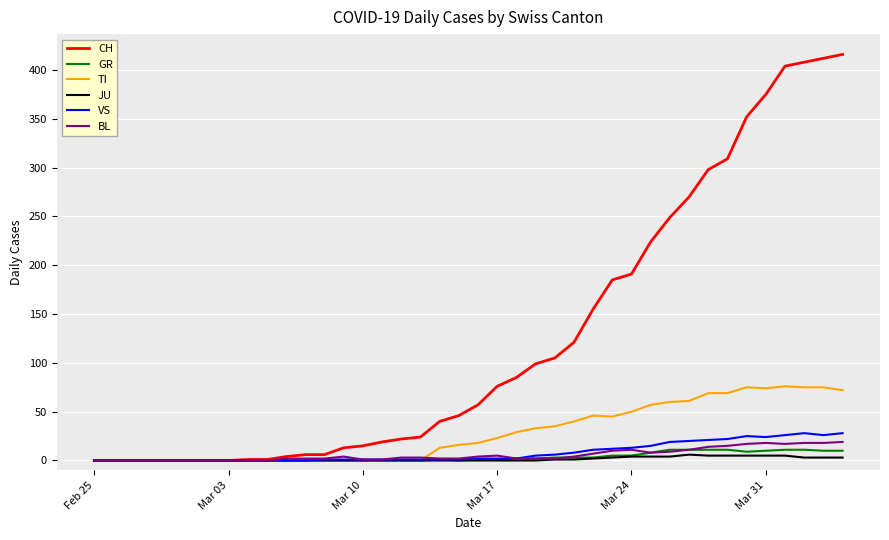

What is the highest value of the CH series?

416